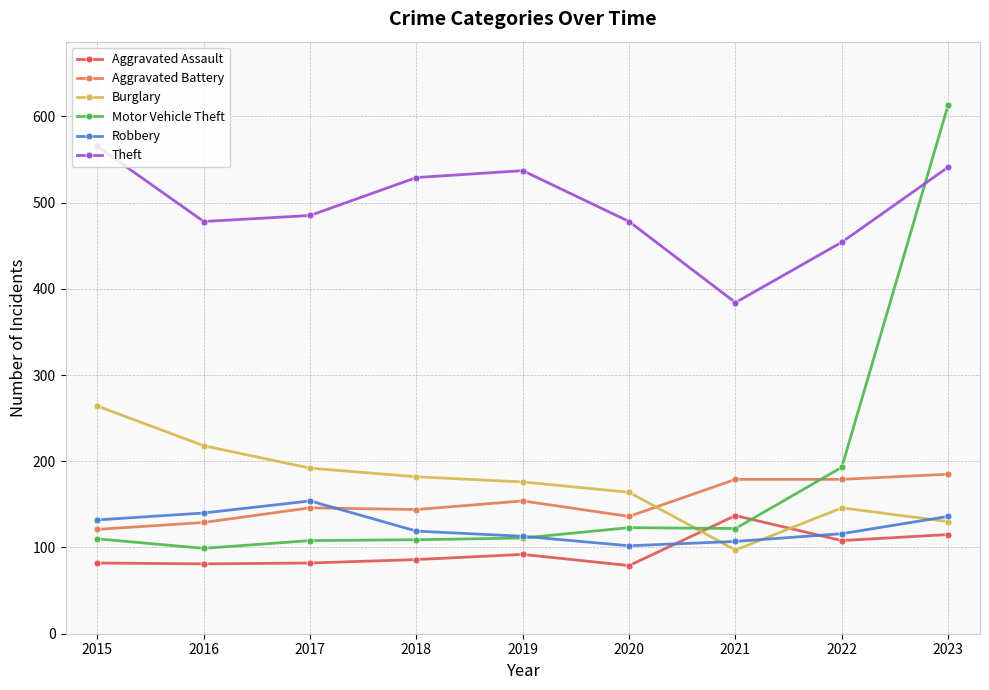

In Aggravated Assault, how many points are lower than both neighbors (excluding endpoints)?

3